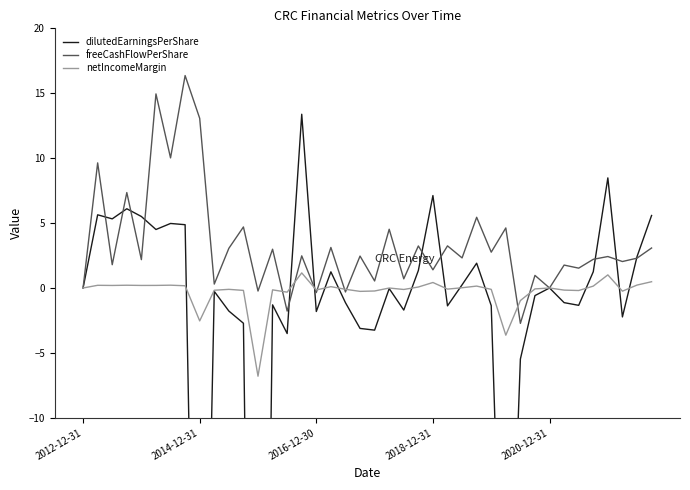

What are all the series names shown in the legend?

dilutedEarningsPerShare, freeCashFlowPerShare, netIncomeMargin